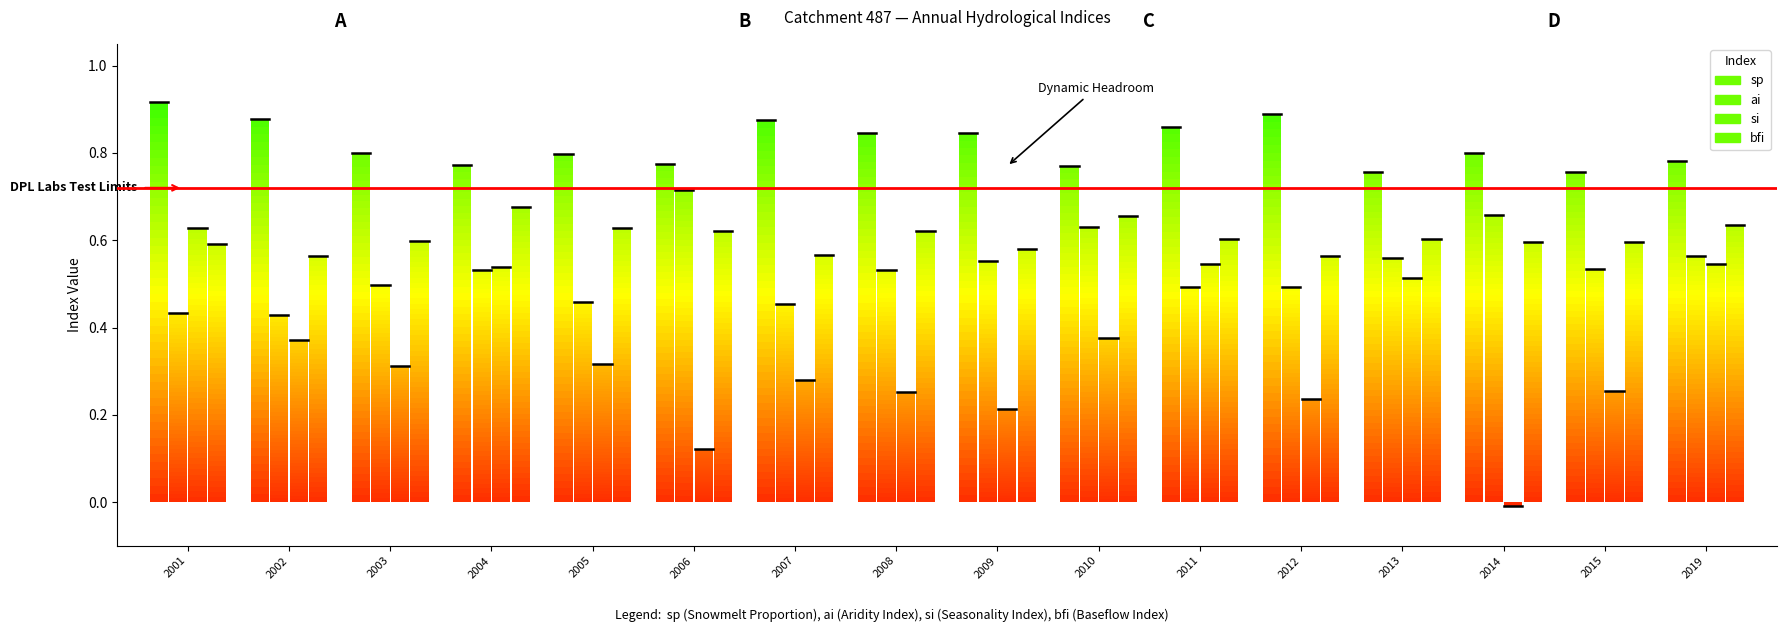

Which series has the largest range (max minus min)?

si